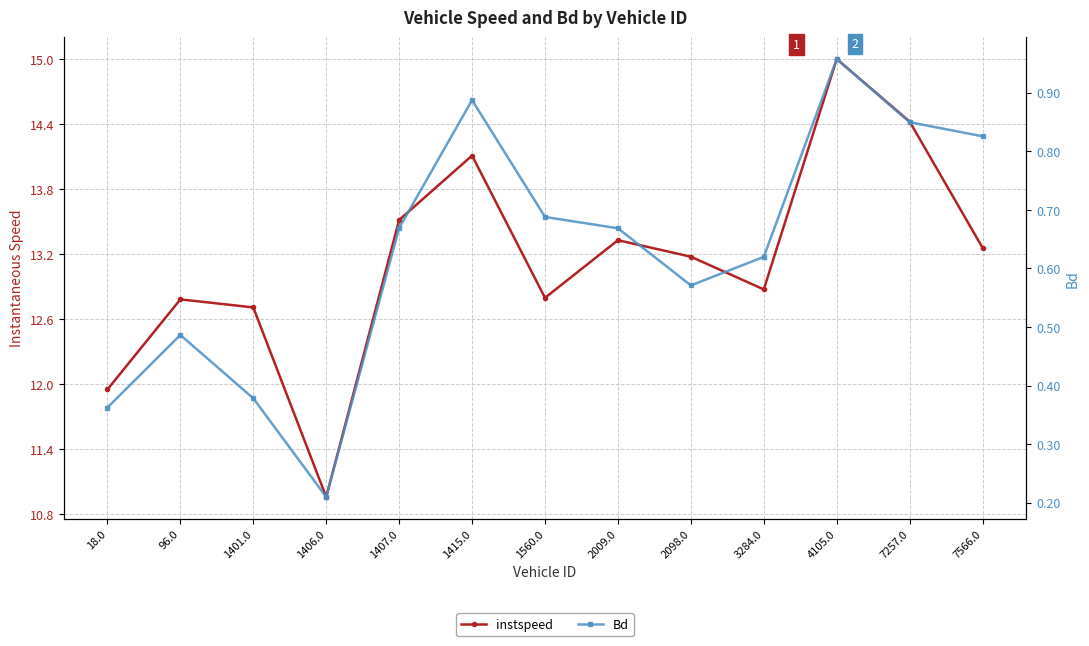

Rank the series by their average value, from lowest to highest.

Bd, instspeed